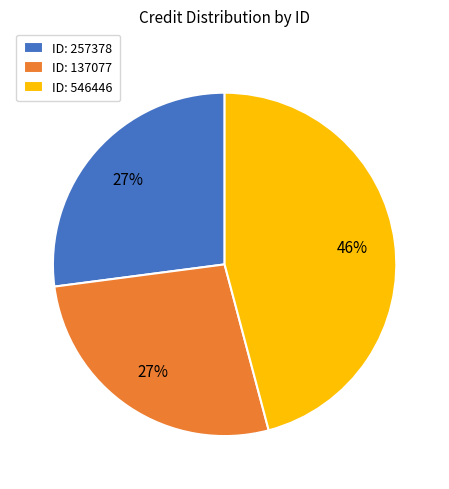

Approximately how many times larger is the value at ID: 137077 compared to ID: 546446?

0.6